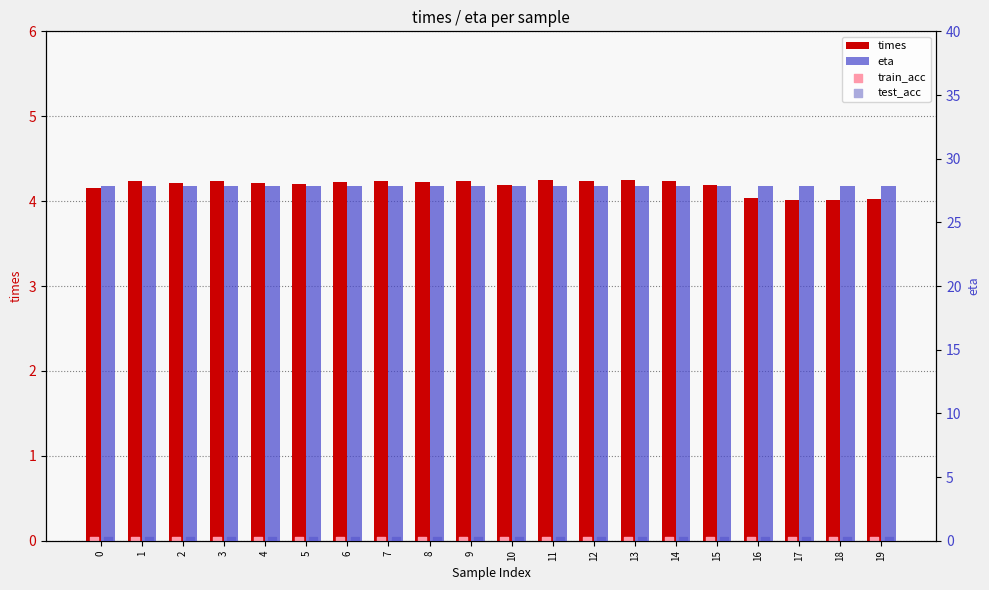

Which series has the largest total across all categories?

eta